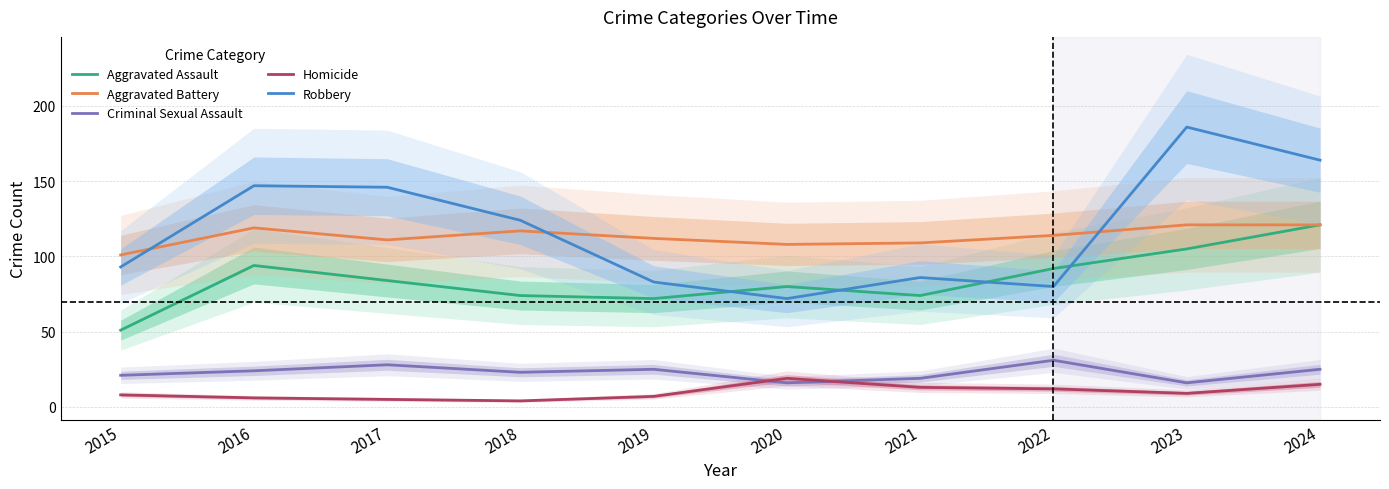

List the labels in order of Aggravated Assault value, smallest first.

2015, 2019, 2018, 2021, 2020, 2017, 2022, 2016, 2023, 2024